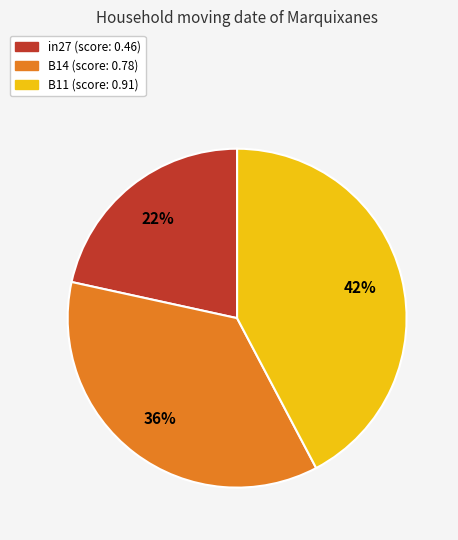

Is it true that B11 is 31% of the pie?

False